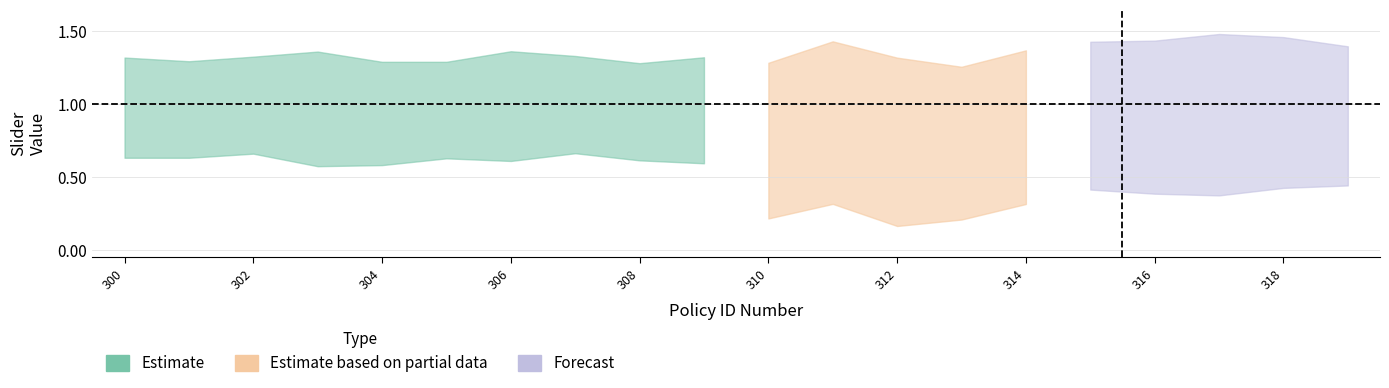

True or false: Slider Step Size has more than 0 points higher than both neighbors.

False